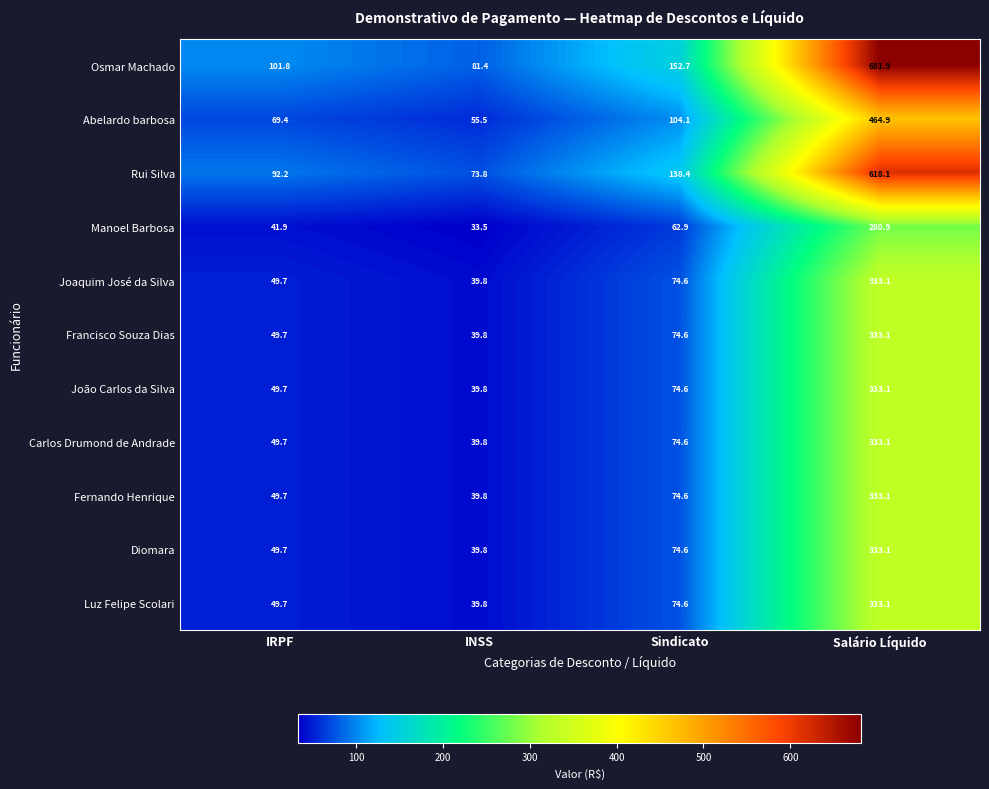

What is the greatest value displayed?

681.9